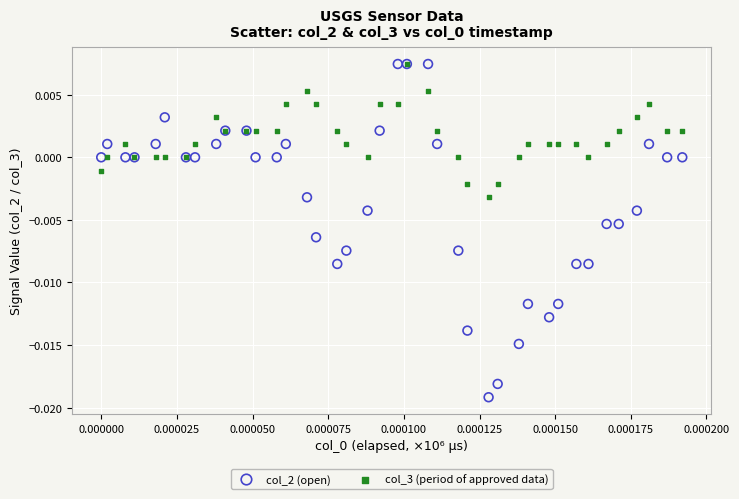

Which series has the largest Y range (max minus min)?

col_2 (open)